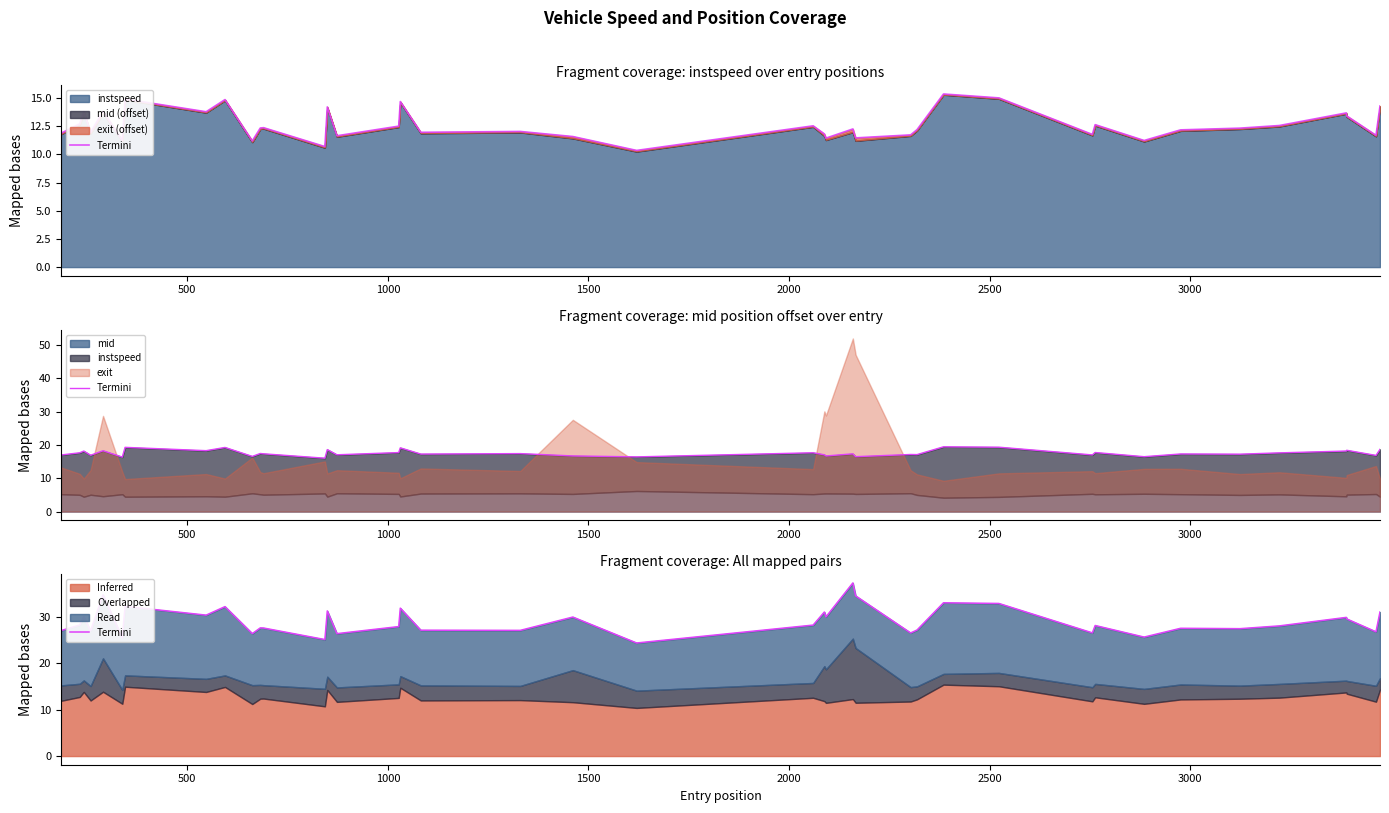

How many interior local valleys (lower than both neighbors) does the data have?

14